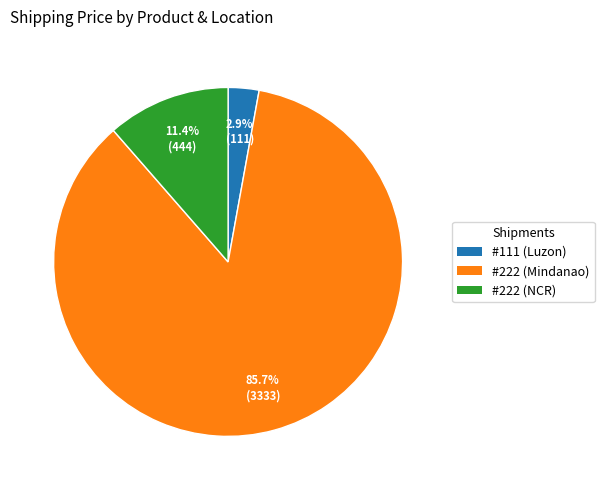

Combined, what portion of the pie is #222 (Mindanao) and #222 (NCR)?

97.1%